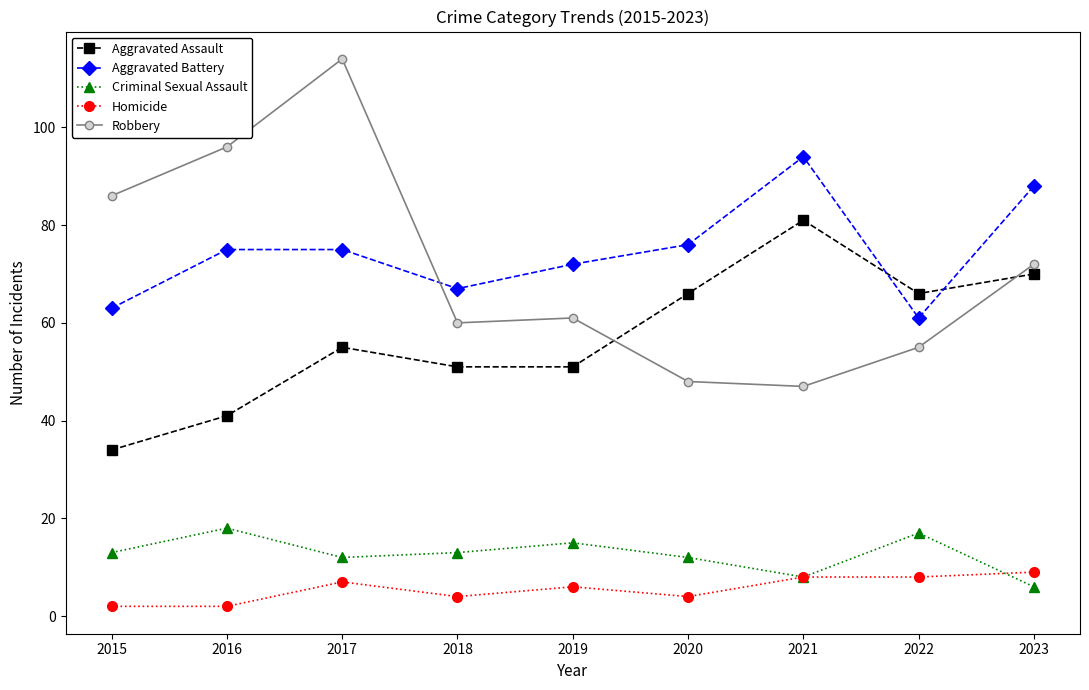

Reading left to right, transcribe all the data shown in this chart.

Aggravated Assault: 2015=34	2016=41	2017=55	2018=51	2019=51	2020=66	2021=81	2022=66	2023=70
Aggravated Battery: 2015=63	2016=75	2017=75	2018=67	2019=72	2020=76	2021=94	2022=61	2023=88
Criminal Sexual Assault: 2015=13	2016=18	2017=12	2018=13	2019=15	2020=12	2021=8	2022=17	2023=6
Homicide: 2015=2	2016=2	2017=7	2018=4	2019=6	2020=4	2021=8	2022=8	2023=9
Robbery: 2015=86	2016=96	2017=114	2018=60	2019=61	2020=48	2021=47	2022=55	2023=72